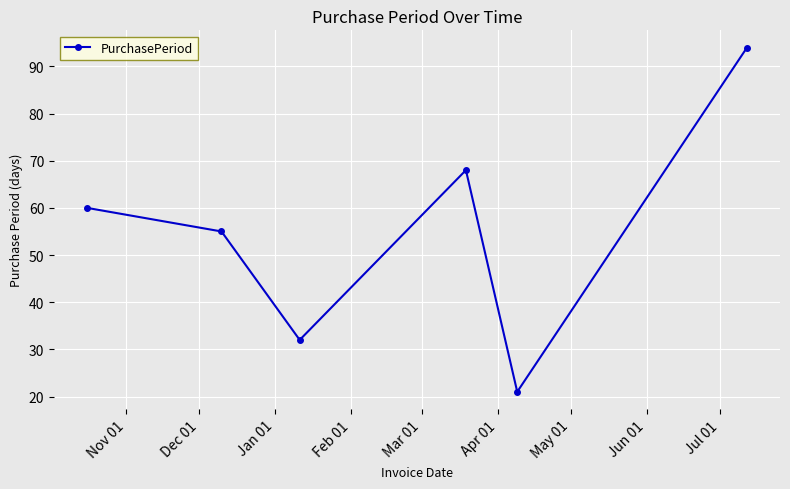

What is the difference between the maximum and second lowest values?

62